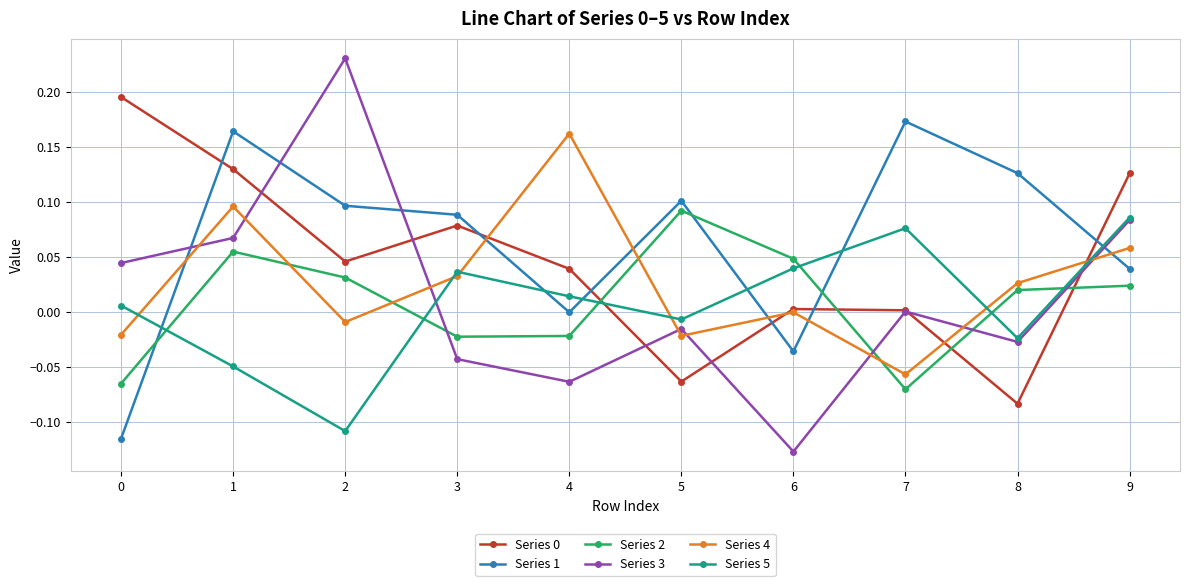

At how many categories does at least one series exceed 0?

10